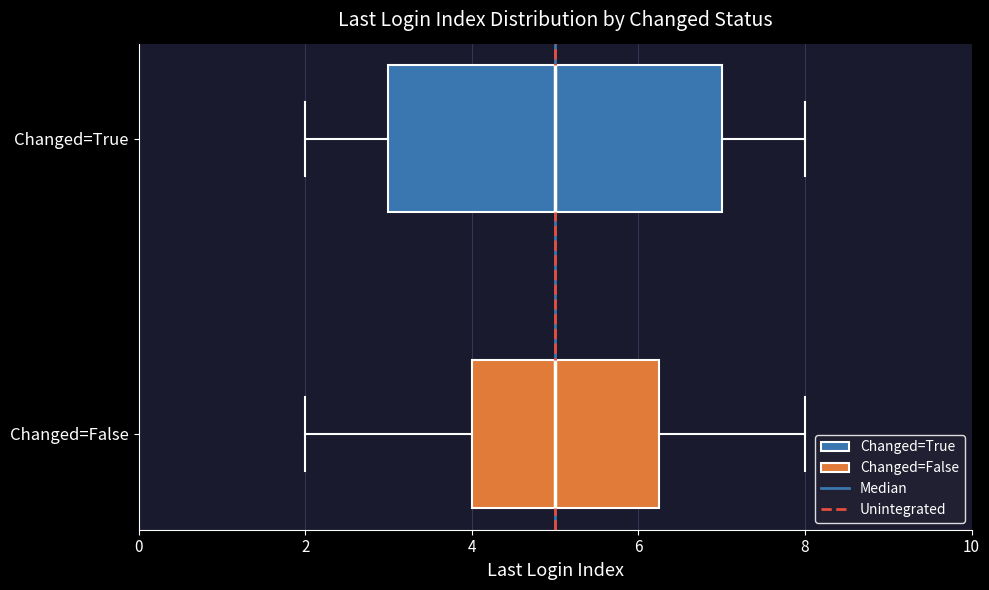

Where is the left edge of the box for Changed=False on the x-axis? The values are not printed on the chart, so give them approximately, as read against the axis.

4.0